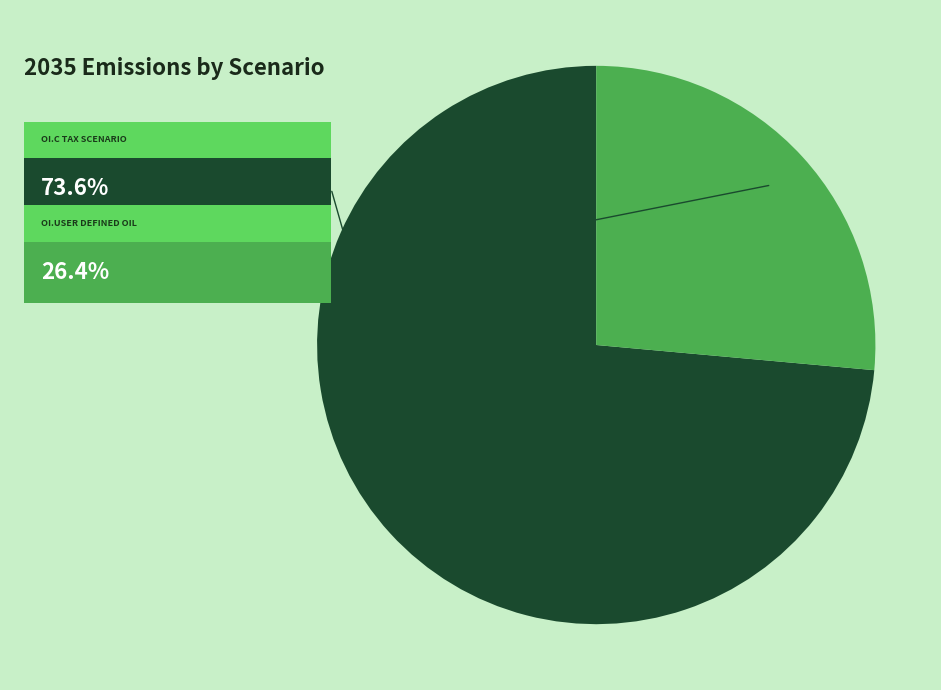

True or false: OI.C tax scenario accounts for 74% of the total.

True